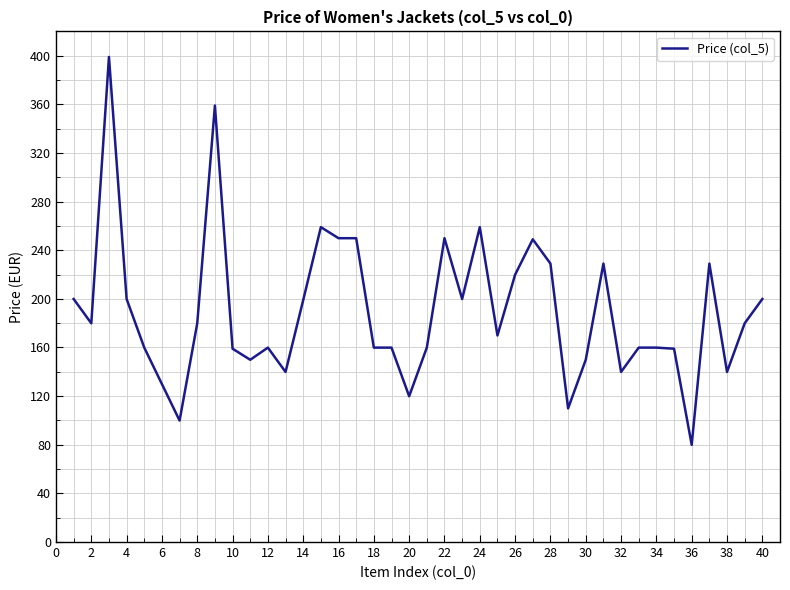

What is the greatest value displayed?

399.0